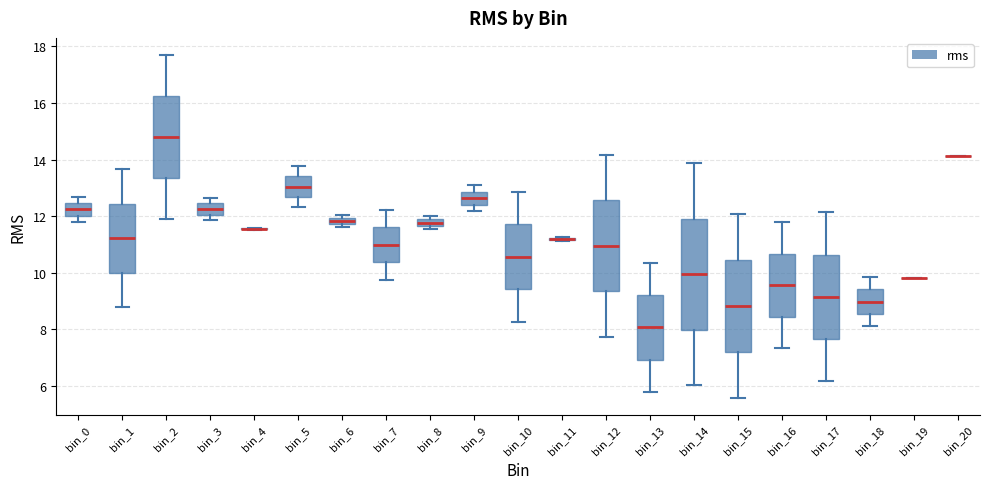

Where does the median line of the box for bin_14 sit on the y-axis? The values are not printed on the chart, so give them approximately, as read against the axis.

10.0